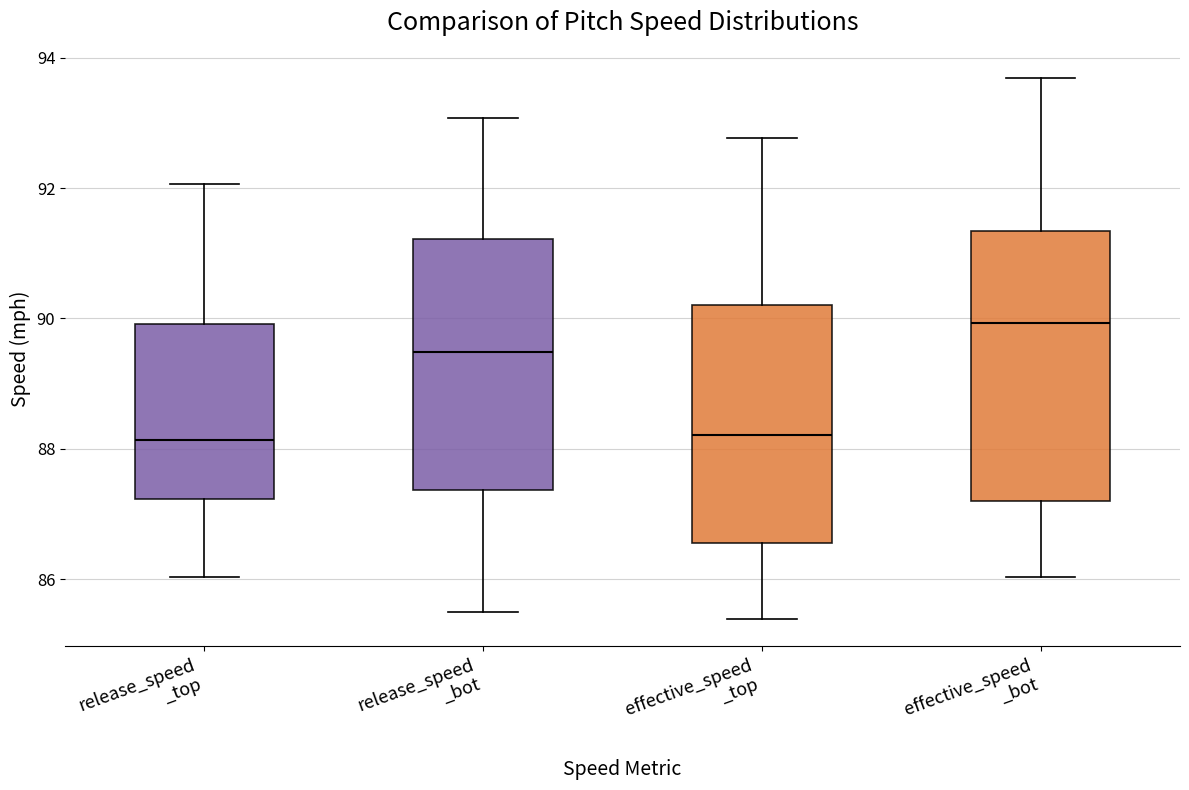

Reading left to right, transcribe this box plot: for each box, give where its median line is, the range the box spans, and where its two whiskers end, as read against the y-axis. The values are not printed on the chart, so give them approximately, as read against the axis.

release_speed _top: median 88.2, box 87.2 to 90.0, whiskers 86.0 to 92.0
release_speed _bot: median 89.4, box 87.4 to 91.2, whiskers 85.6 to 93.0
effective_speed _top: median 88.2, box 86.6 to 90.2, whiskers 85.4 to 92.8
effective_speed _bot: median 90.0, box 87.2 to 91.4, whiskers 86.0 to 93.6